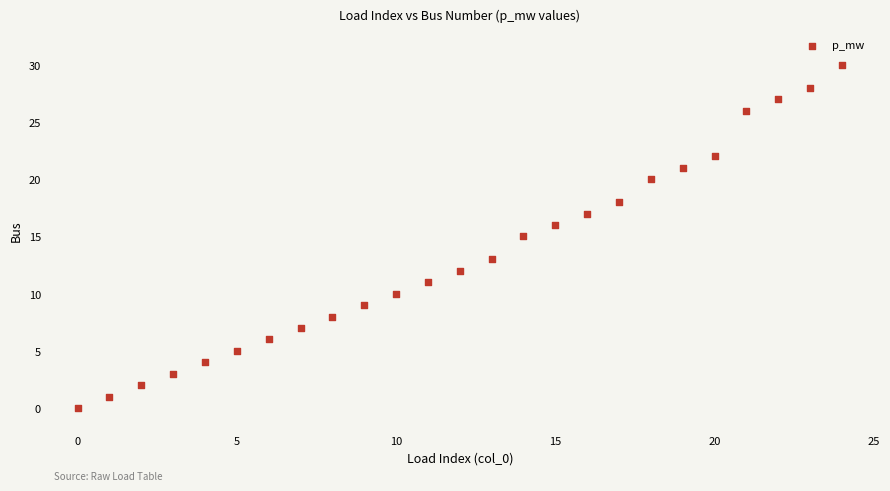

What is the range of Y values (max minus min)?

30